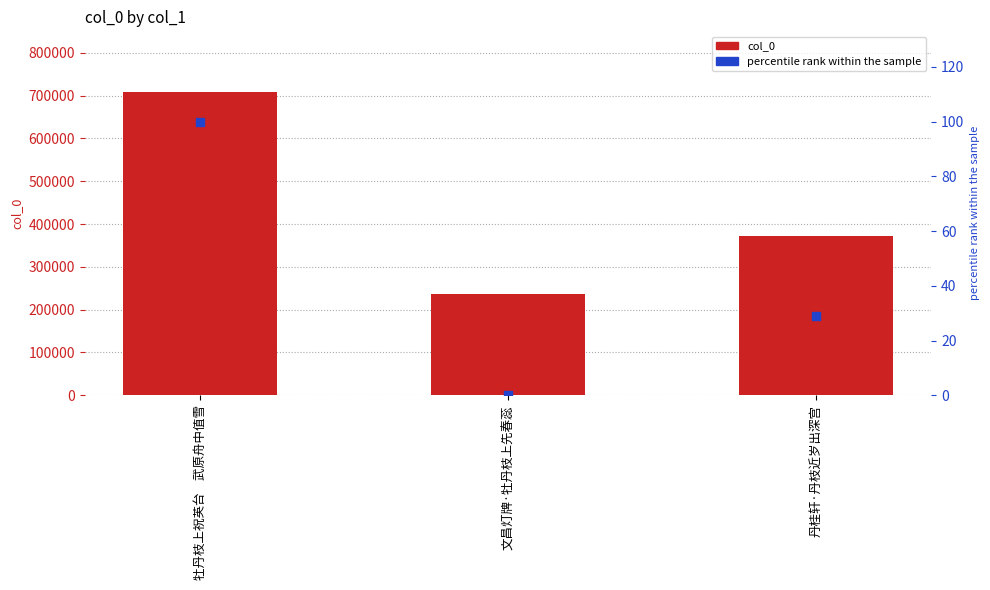

Which series reaches the minimum Y coordinate?

percentile rank within the sample